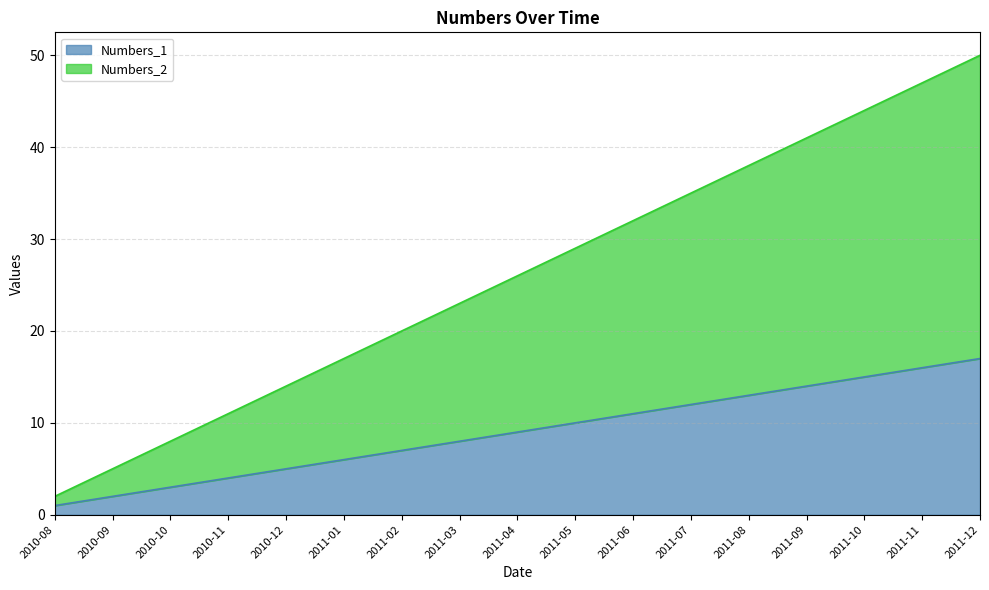

At which label does Numbers_2 reach its minimum?

2010-08